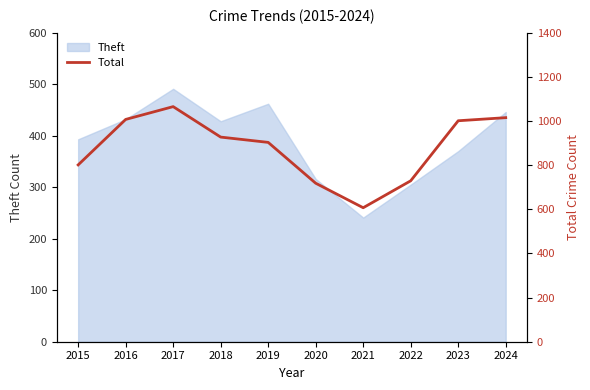

How many interior local peaks (higher than both neighbors) does the data have?

1